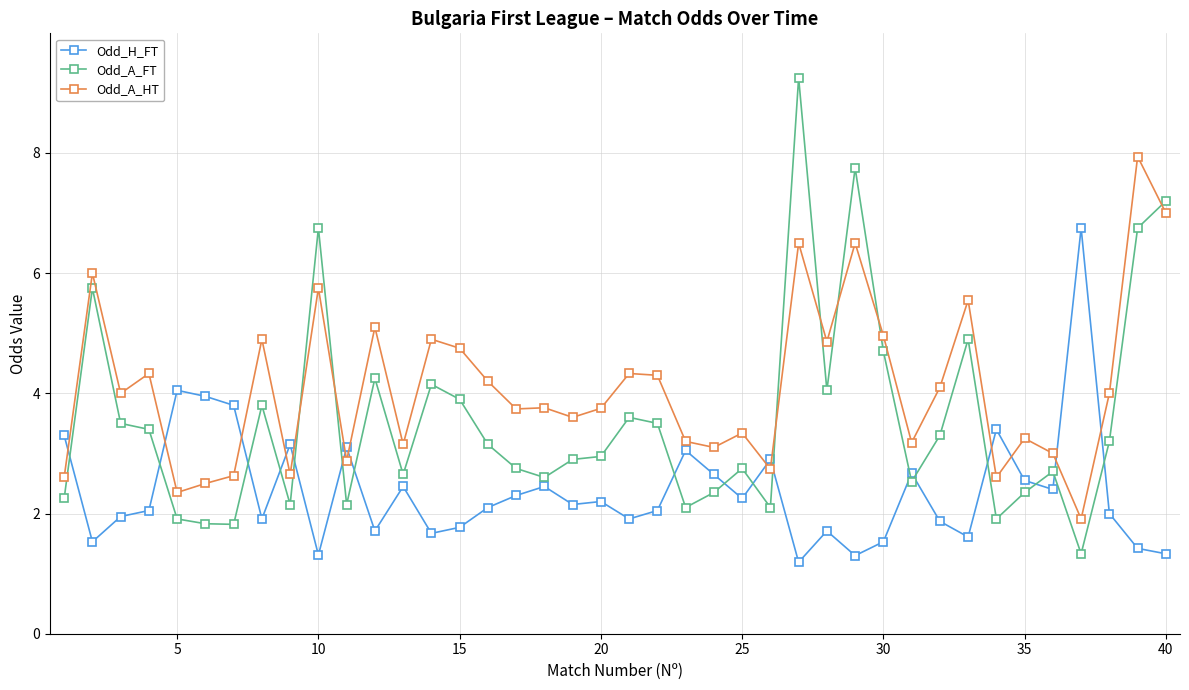

What is the average value of the Odd_A_FT series?

3.6